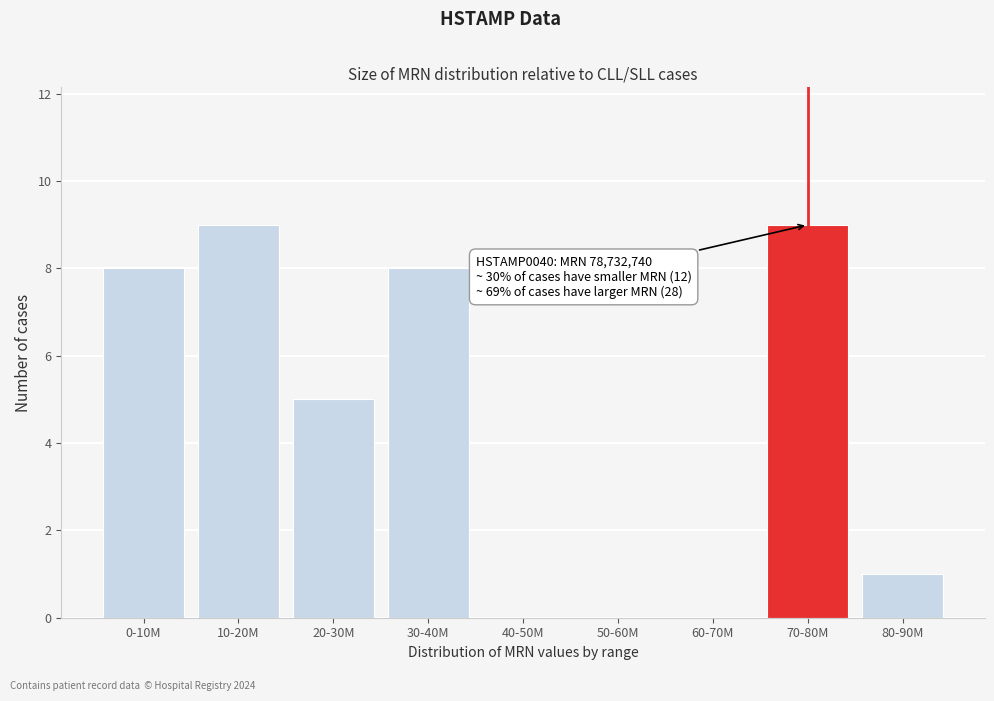

Reading right to left, transcribe all the data shown in this chart.

80-90M=1	70-80M=9	60-70M=0	50-60M=0	40-50M=0	30-40M=8	20-30M=5	10-20M=9	0-10M=8